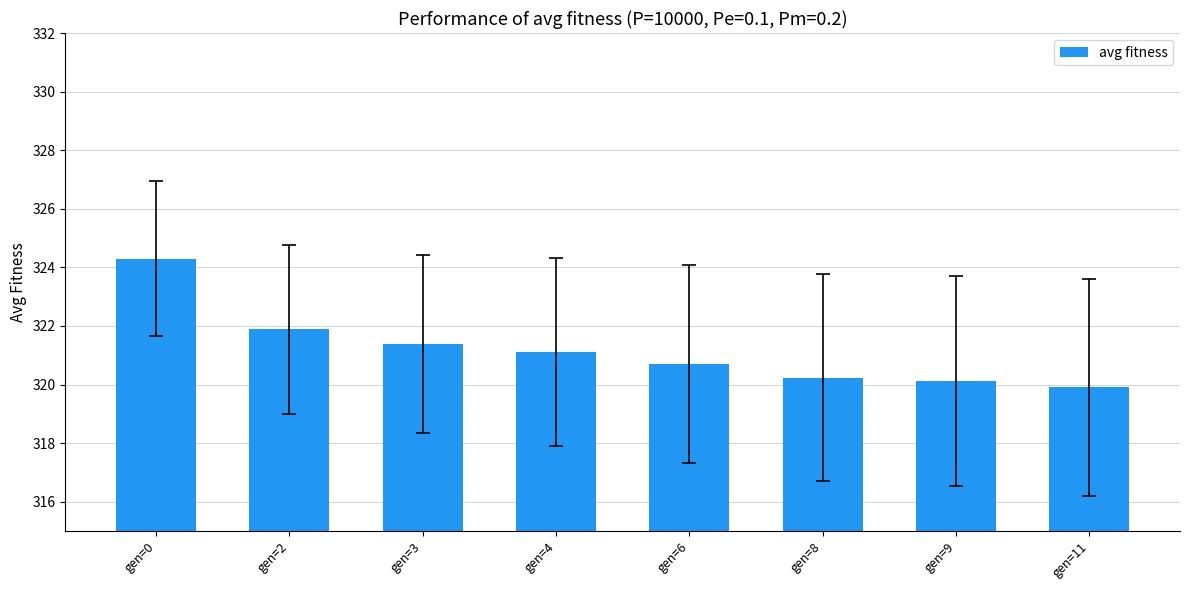

True or false: the data shows 320.2 at gen=8.

True